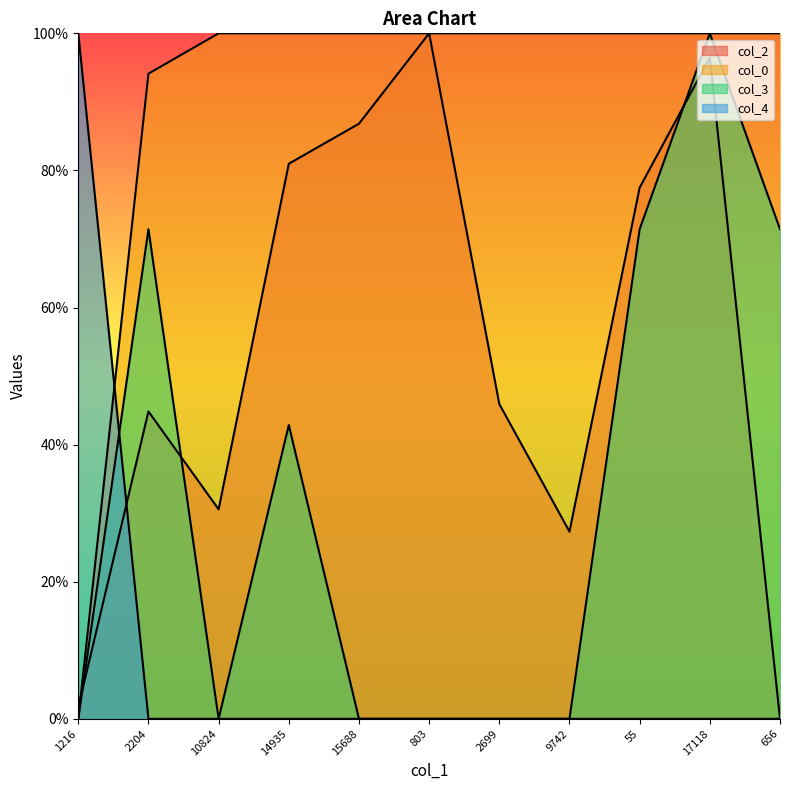

Count the number of data series in this chart.

4